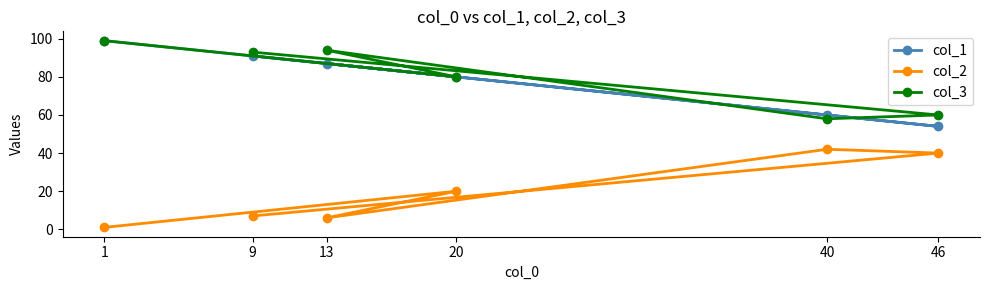

How many data points in col_1 are above 87?

2